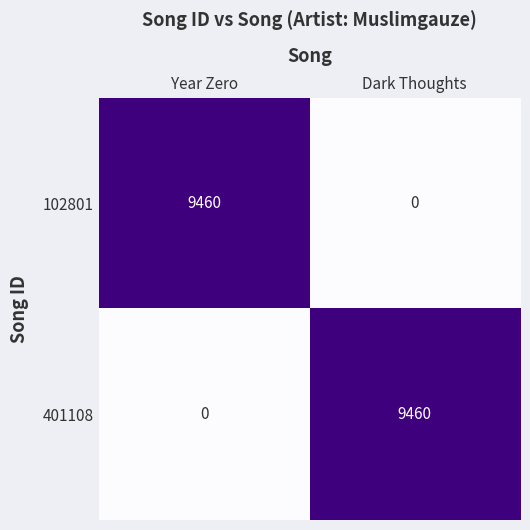

What is the average value of the 102801 series?

4730